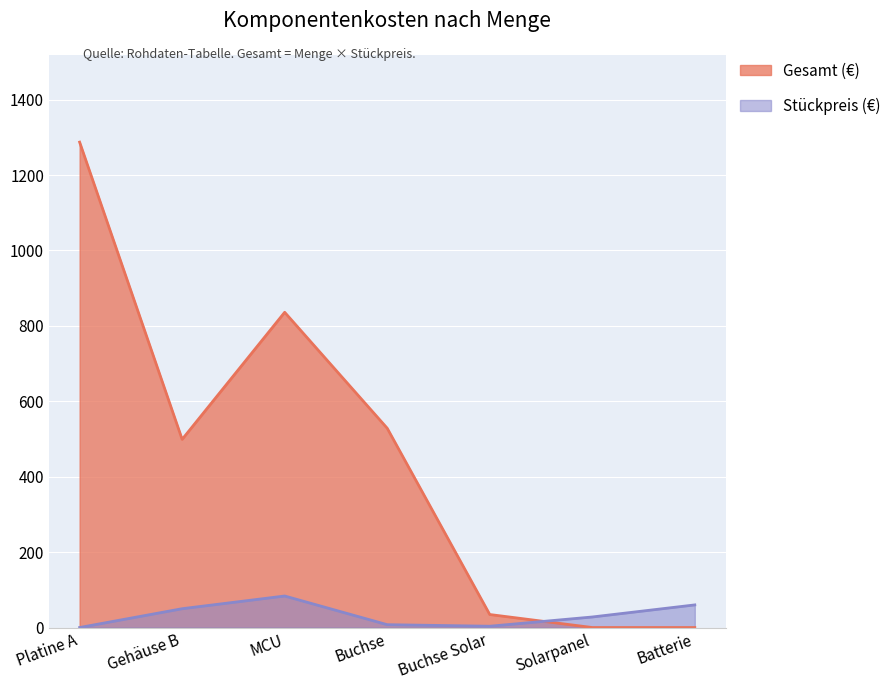

Reading right to left, what are all the values shown in this chart?

Gesamt: 0.0	0.0	34.5	528.5	836.0	499.0	1287.2
Stückpreis: 60.0	27.9	3.5	7.5	83.6	49.9	0.0